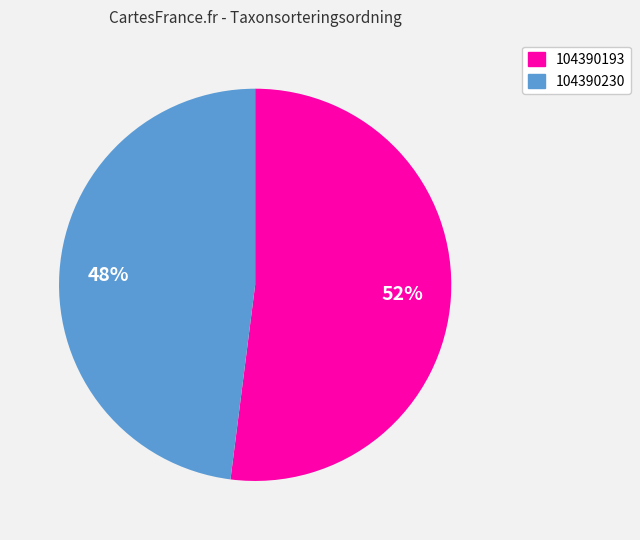

Which category has the smallest portion of the pie?

104390230